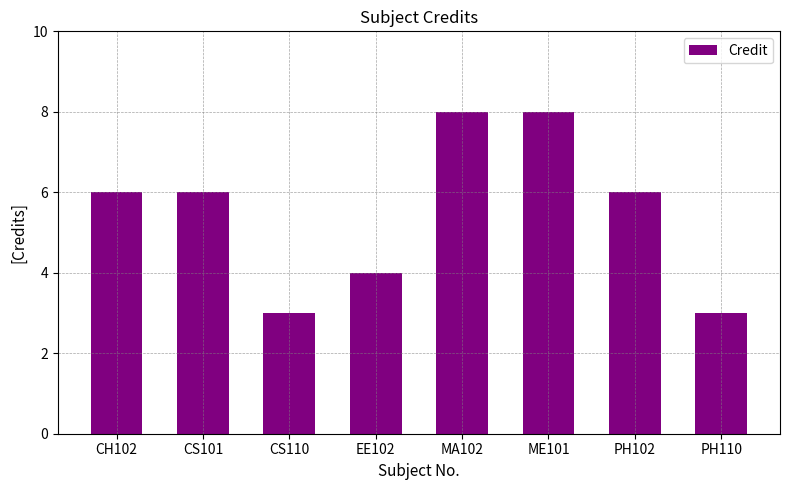

What is the label of the 2nd bar from the right?

PH102